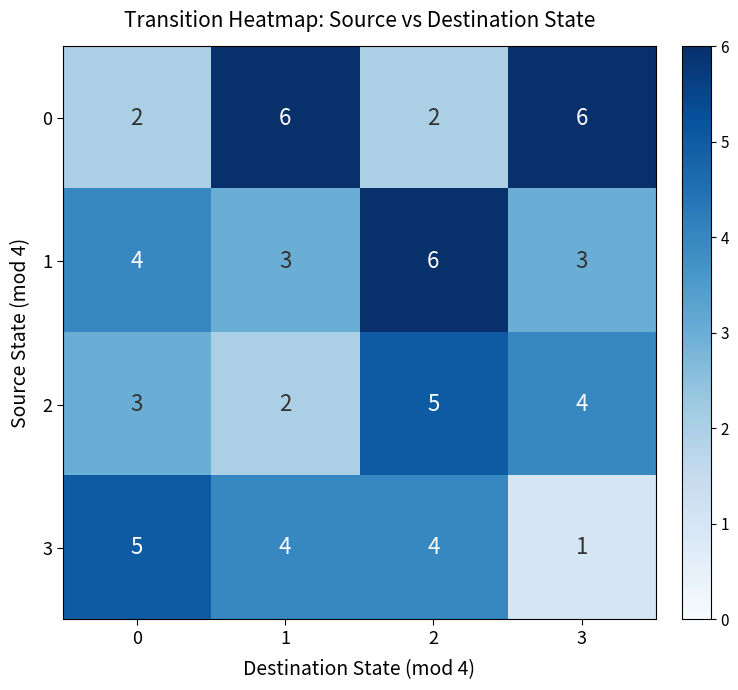

At which category is the sum across all series the highest?

2